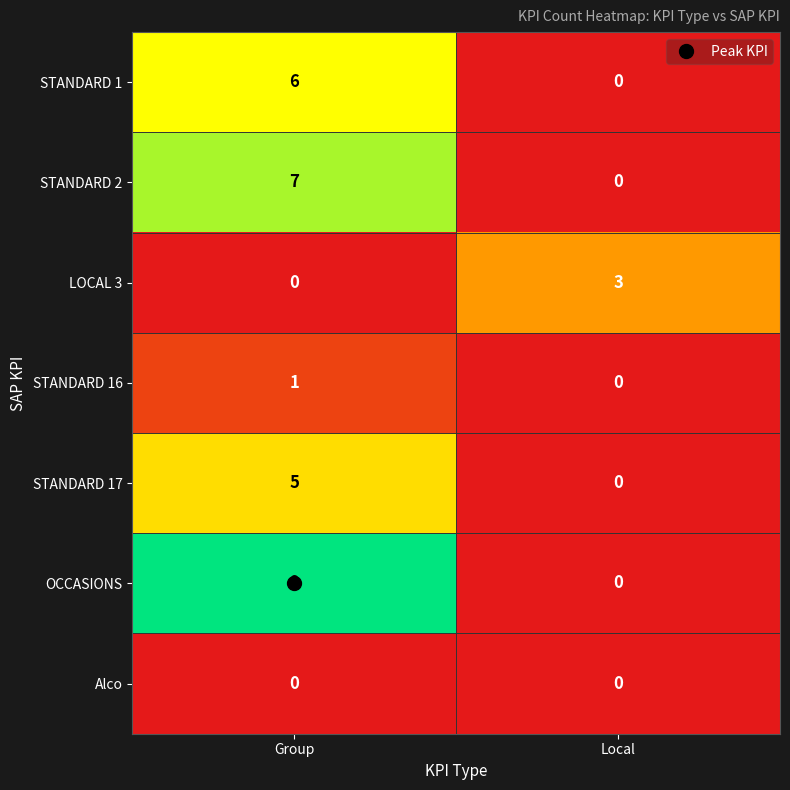

What is the highest value of the OCCASIONS series?

9